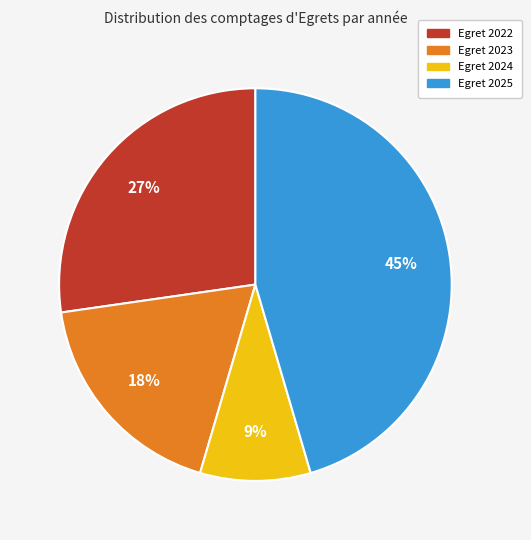

The Egret 2022 slice represents 27% of the pie. True or false?

True